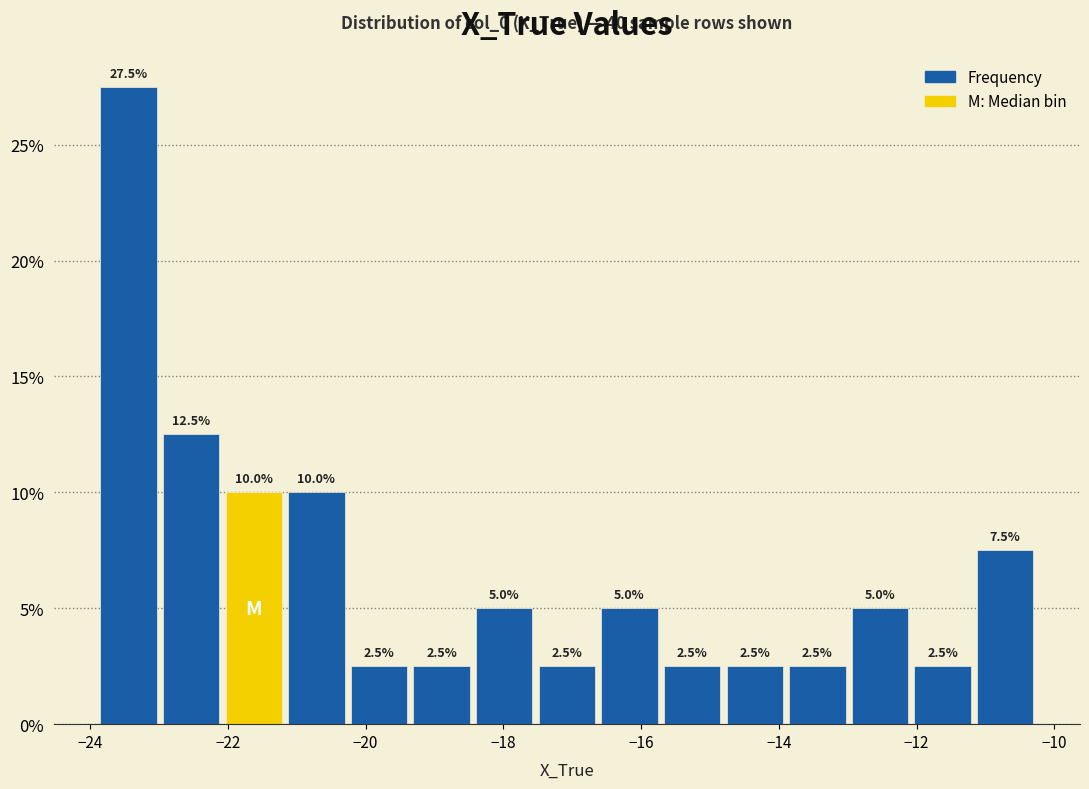

How tall is the bar that spans -14.8 to -13.8 on the x-axis? The bar edges are not printed on the chart, so give them approximately, as read against the axis.

2.5